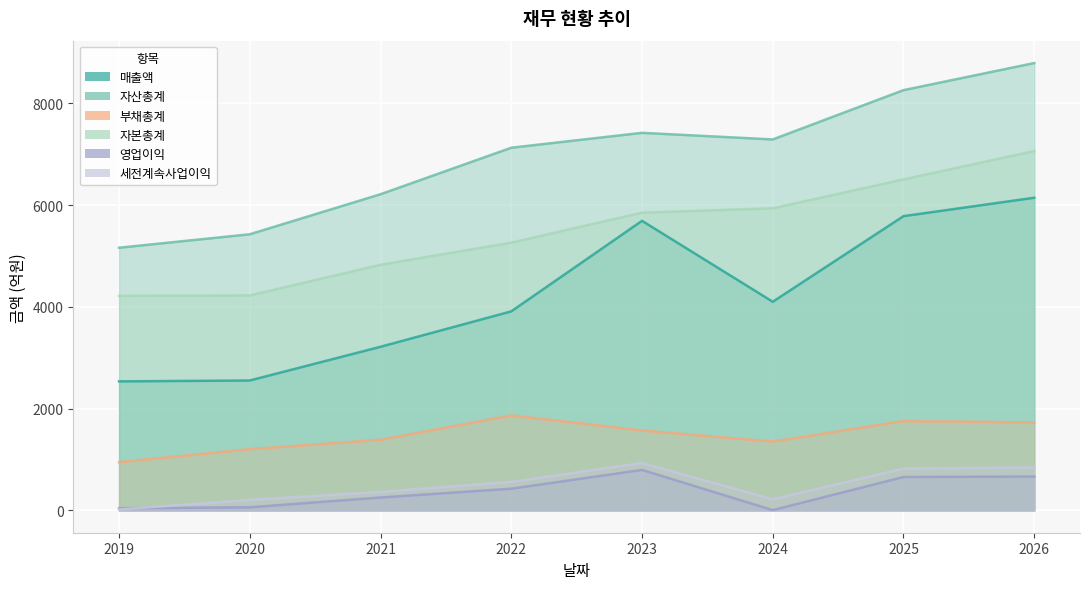

Rank the categories by 부채총계 value from highest to lowest.

2022, 2025, 2026, 2023, 2021, 2024, 2020, 2019